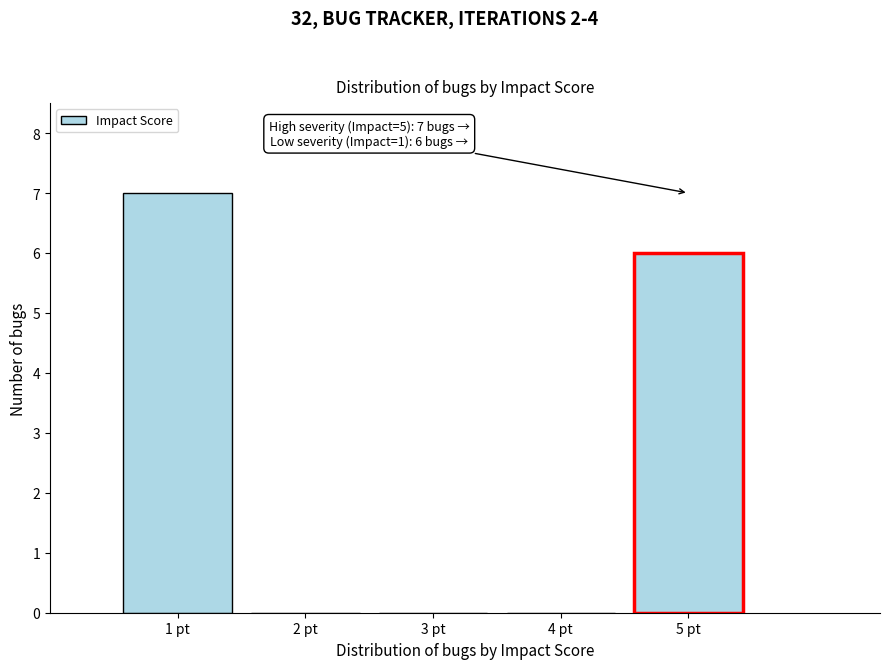

Over which range of the x-axis is the bar tallest?

0.5 to 1.5